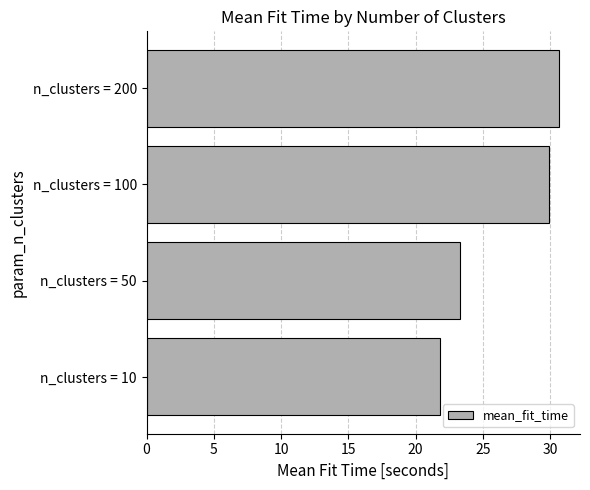

Which label corresponds to the largest value in the chart?

n_clusters = 200